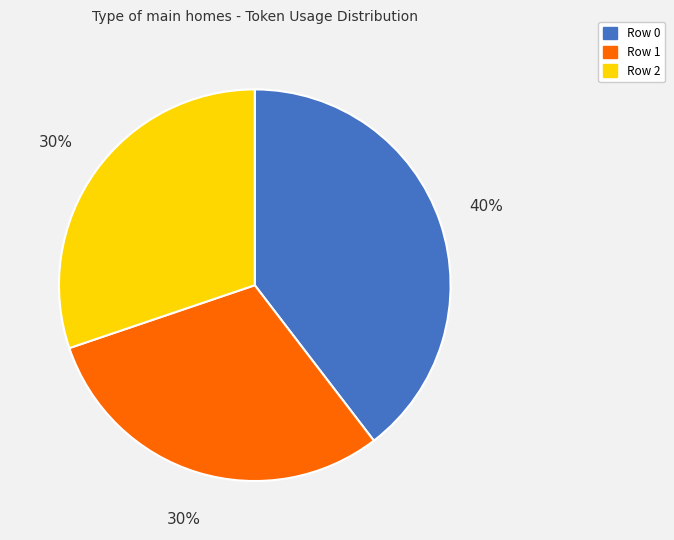

True or false: Row 1 accounts for 30% of the total.

True